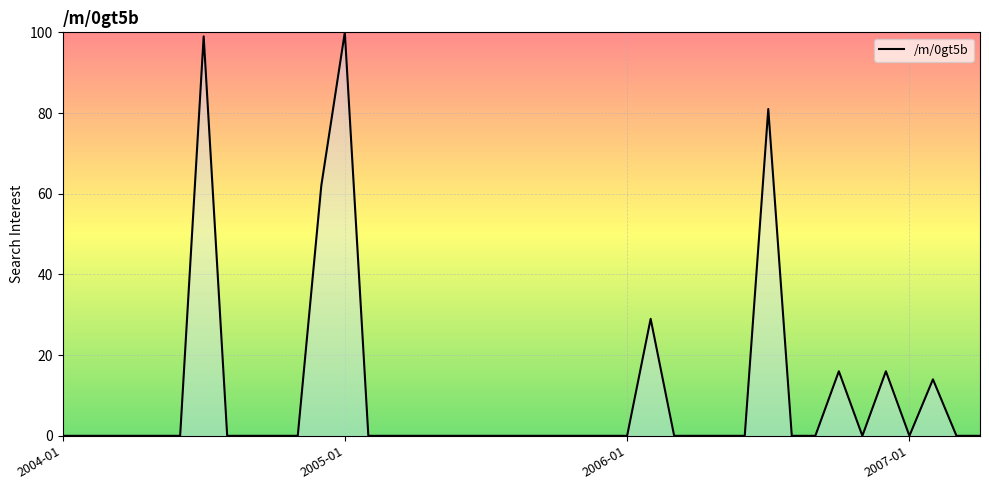

What is the greatest value displayed?

100